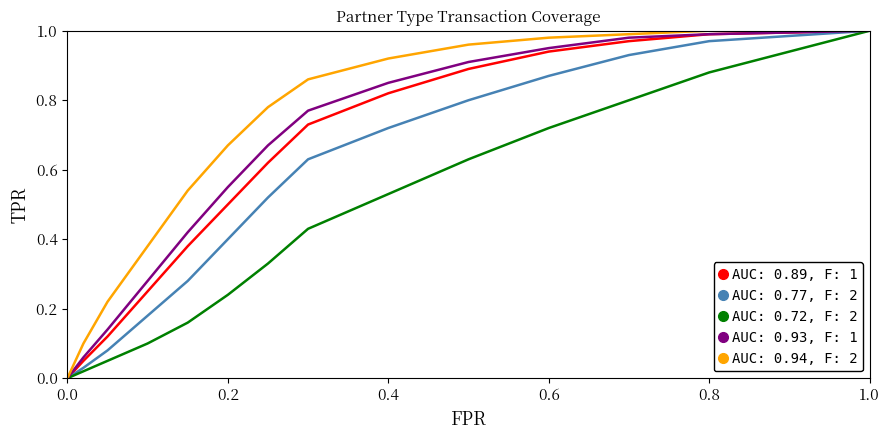

Which series has the largest total across all categories?

AUC: 0.94, F: 2